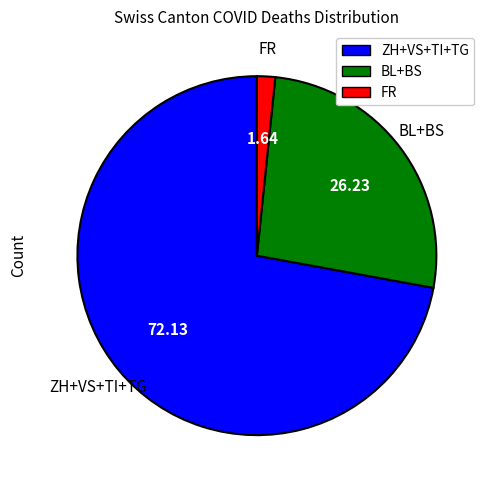

Is there a majority slice in this chart?

Yes